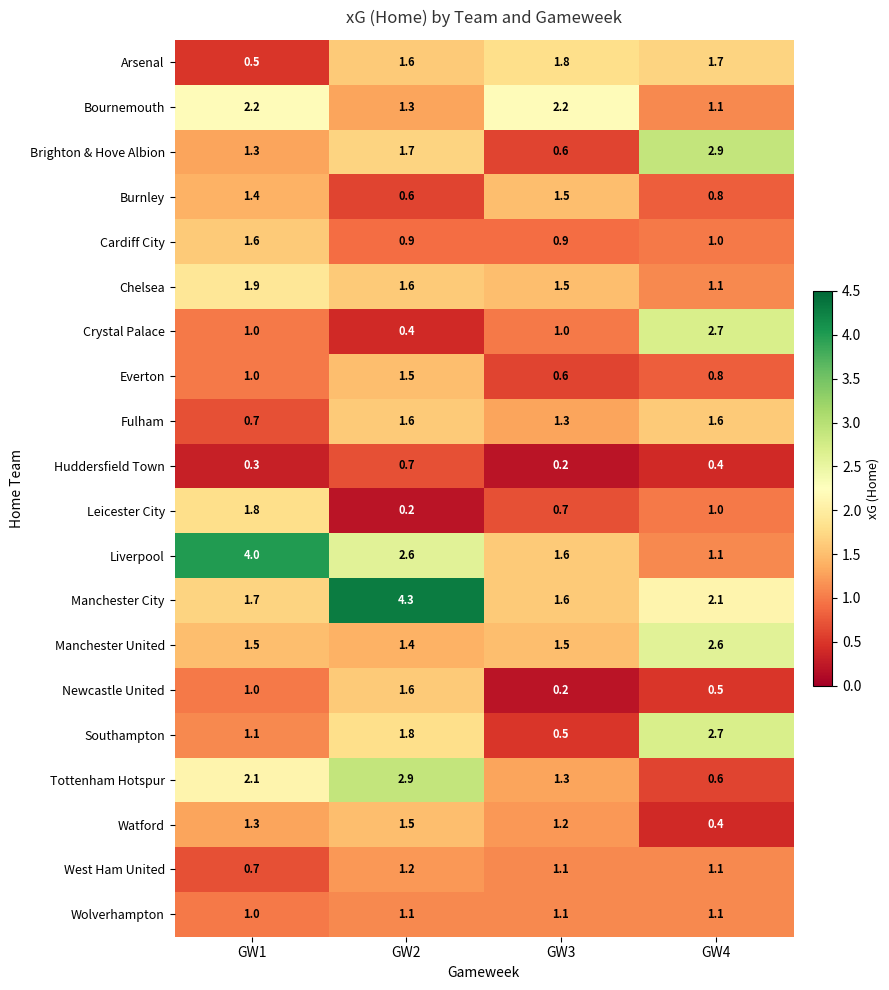

At which label does Cardiff City first exceed 1?

GW1